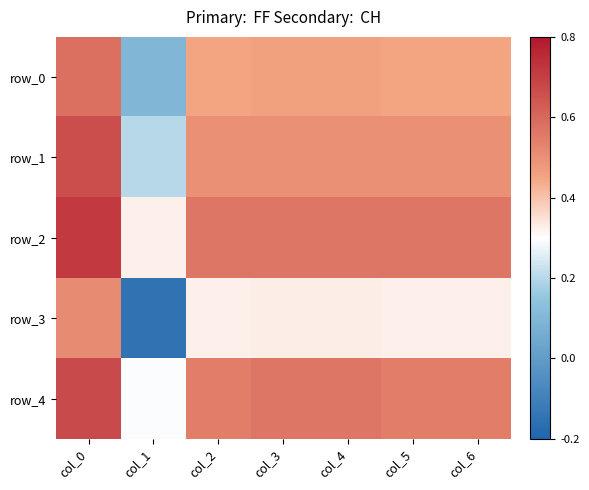

At which category is the sum across all series the highest?

col_0